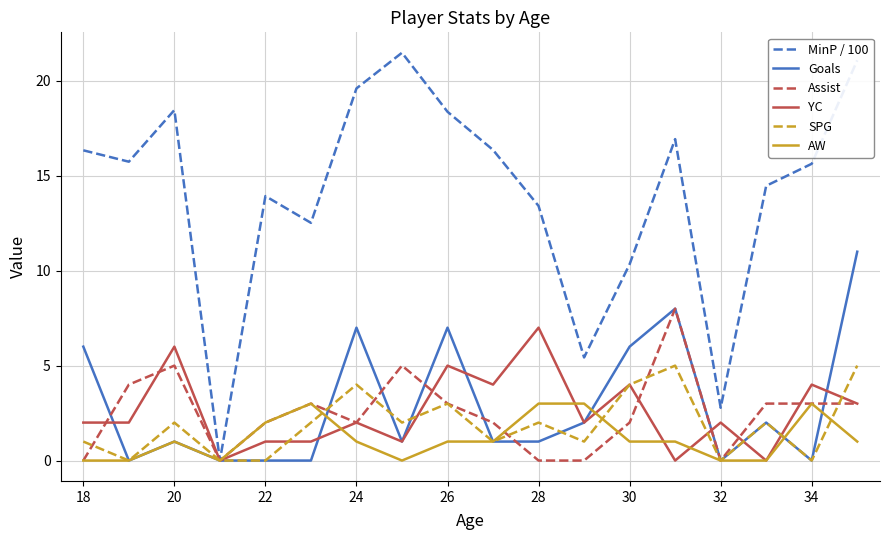

What is the maximum value for YC?

7.0